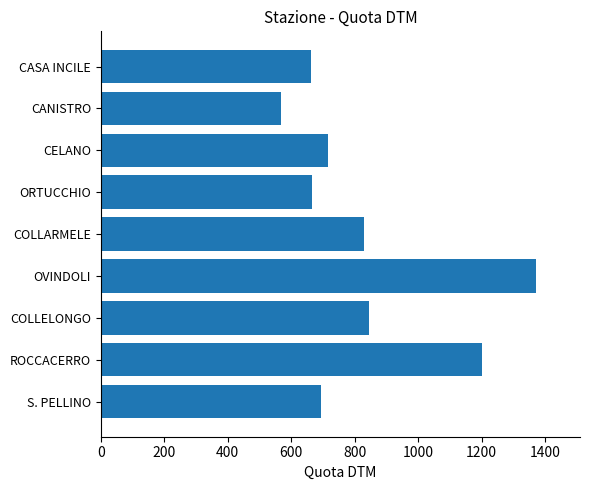

Which label corresponds to the smallest value in the chart?

CANISTRO